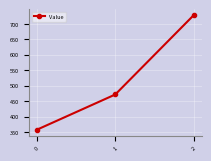

Which has a higher value, 2 or 1?

2